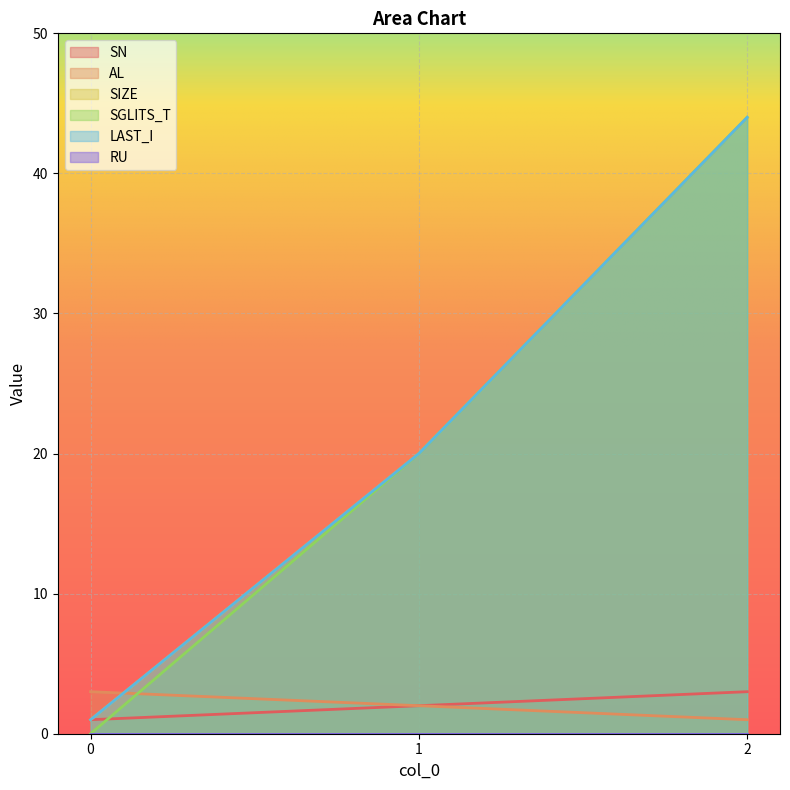

Which series has the largest total across all categories?

SIZE